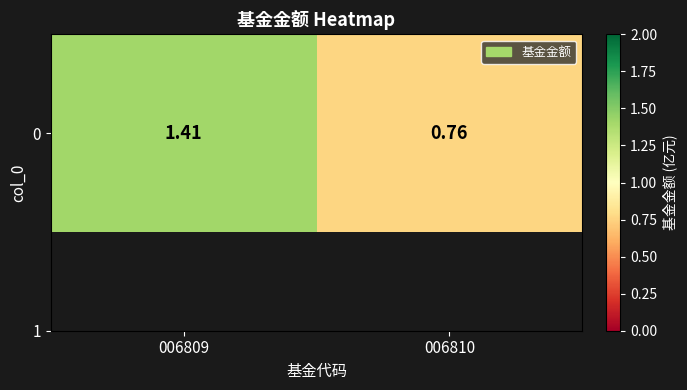

Is it true that the value at 006810 is 0.8?

True